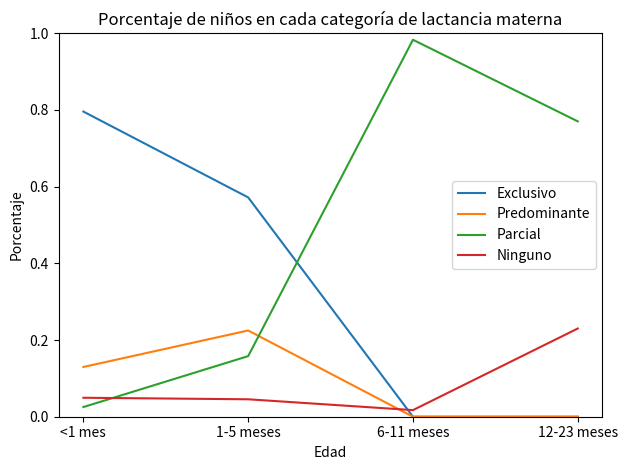

At how many categories does at least one series exceed 0?

4